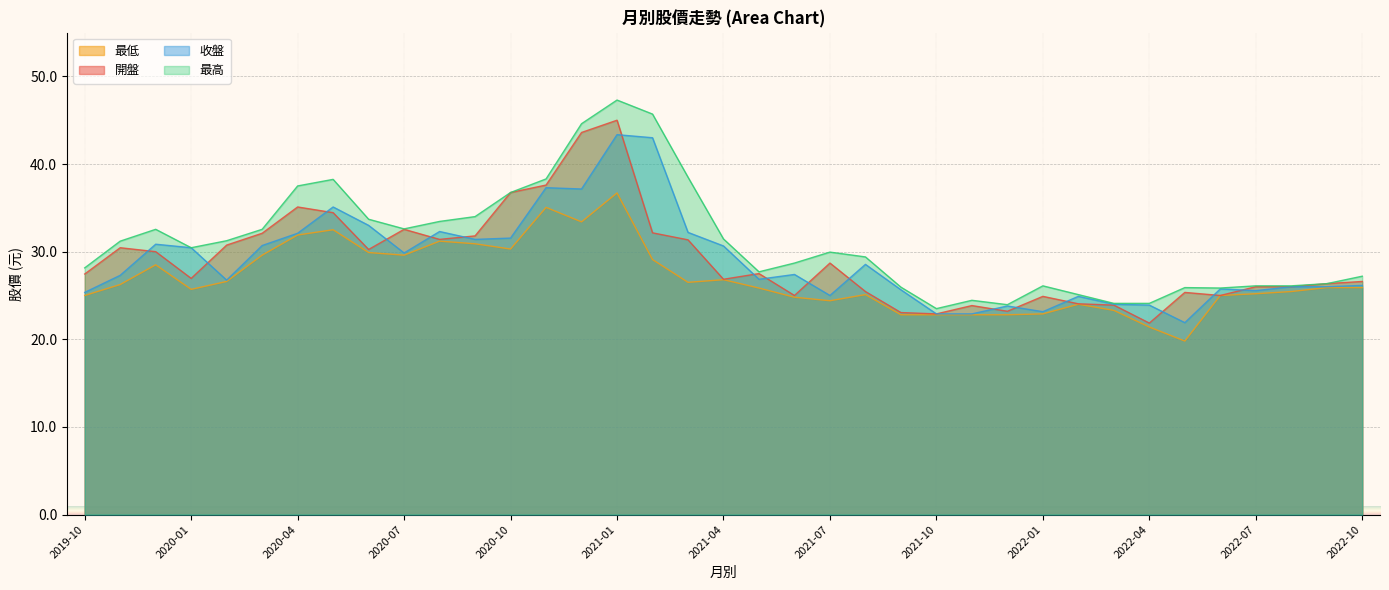

At which category does 收盤 reach its first local peak?

2019-12